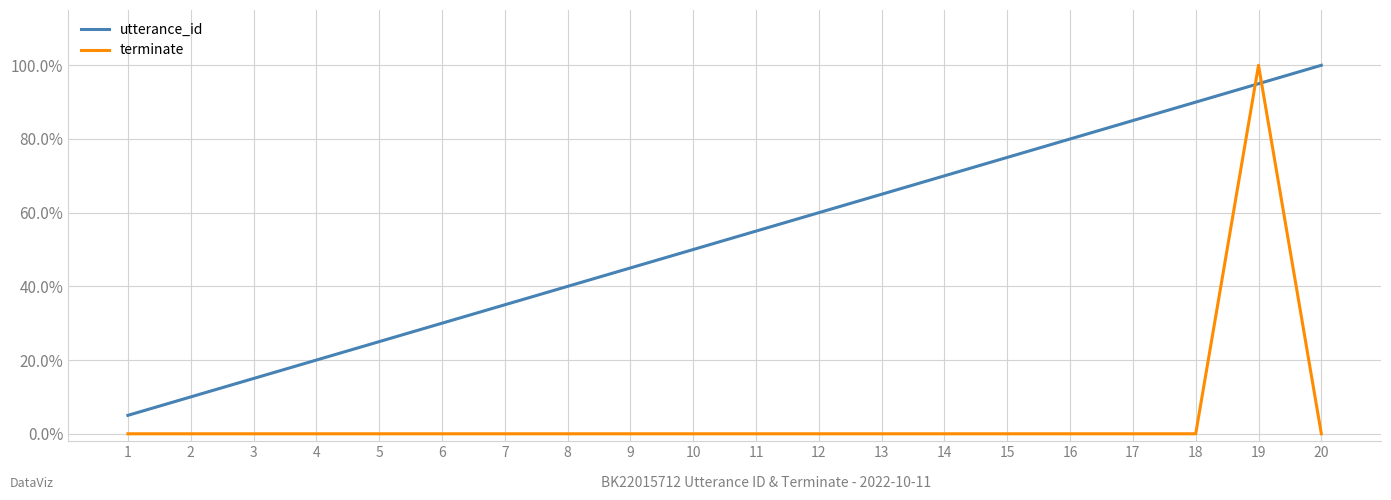

Reading left to right, list all the values displayed in this chart.

utterance_id: 1=0.1	2=0.1	3=0.1	4=0.2	5=0.2	6=0.3	7=0.3	8=0.4	9=0.5	10=0.5	11=0.6	12=0.6	13=0.7	14=0.7	15=0.8	16=0.8	17=0.8	18=0.9	19=0.9	20=1.0
terminate: 1=0.0	2=0.0	3=0.0	4=0.0	5=0.0	6=0.0	7=0.0	8=0.0	9=0.0	10=0.0	11=0.0	12=0.0	13=0.0	14=0.0	15=0.0	16=0.0	17=0.0	18=0.0	19=1.0	20=0.0